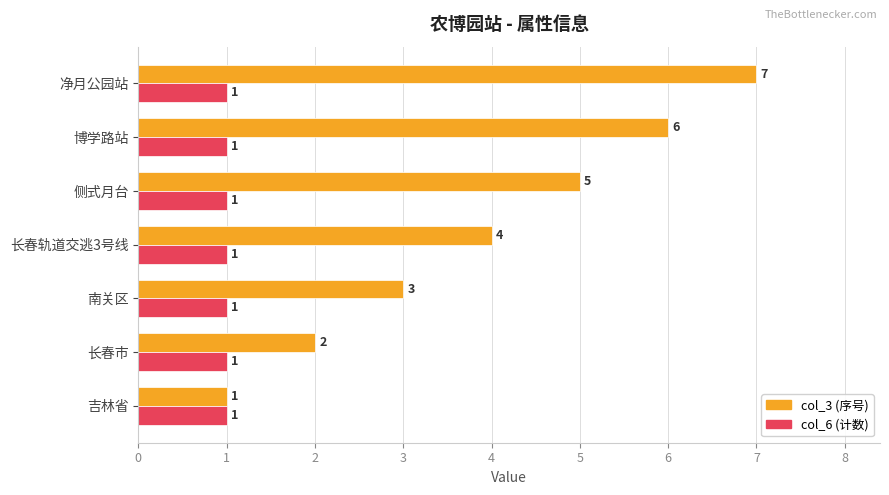

What is the maximum value shown in the chart?

7